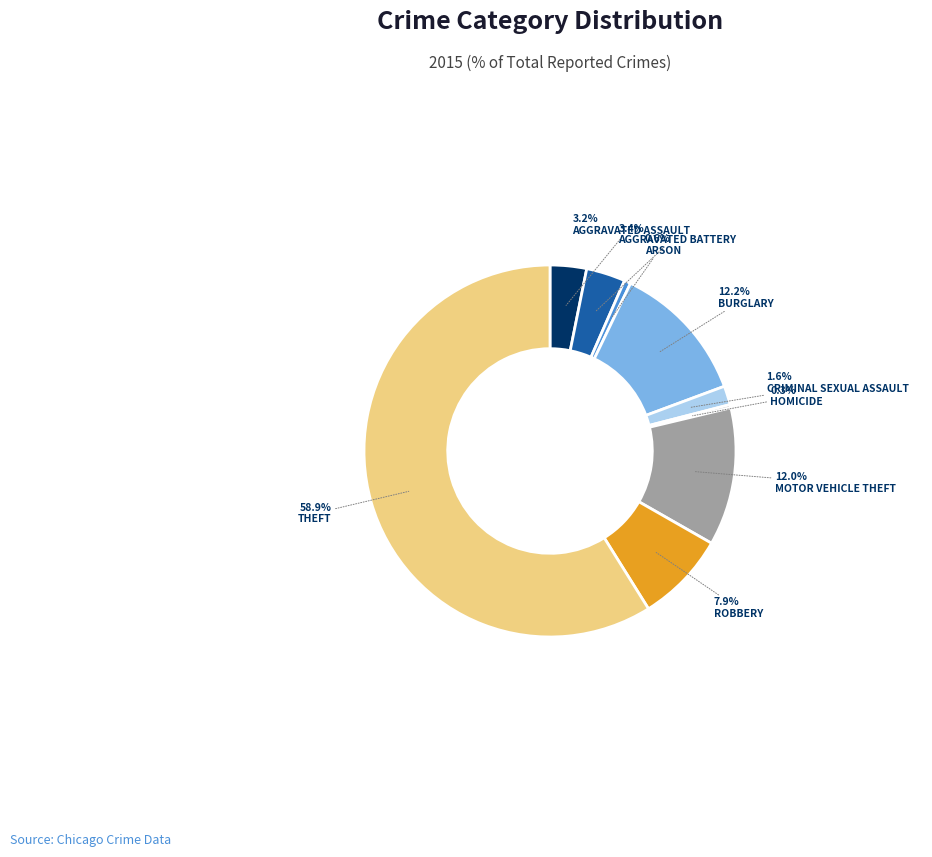

Is there any slice that represents more than half of the pie?

Yes